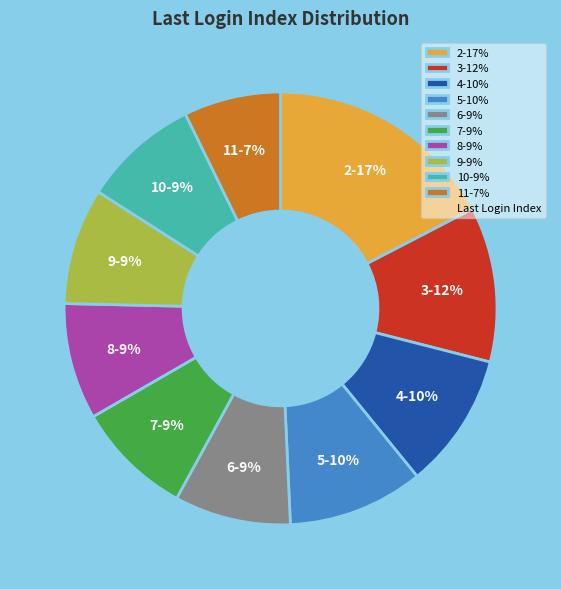

Does any single category account for the majority?

No